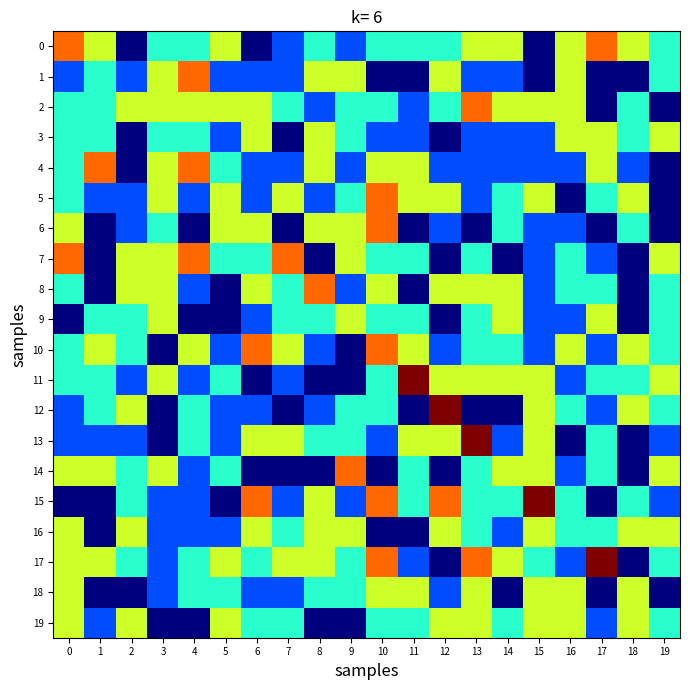

Reading left to right, what are all the values shown in this chart?

row_0: 0=4	1=3	2=0	3=2	4=2	5=3	6=0	7=1	8=2	9=1	10=2	11=2	12=2	13=3	14=3	15=0	16=3	17=4	18=3	19=2
row_1: 0=1	1=2	2=1	3=3	4=4	5=1	6=1	7=1	8=3	9=3	10=0	11=0	12=3	13=1	14=1	15=0	16=3	17=0	18=0	19=2
row_2: 0=2	1=2	2=3	3=3	4=3	5=3	6=3	7=2	8=1	9=2	10=2	11=1	12=2	13=4	14=3	15=3	16=3	17=0	18=2	19=0
row_3: 0=2	1=2	2=0	3=2	4=2	5=1	6=3	7=0	8=3	9=2	10=1	11=1	12=0	13=1	14=1	15=1	16=3	17=3	18=2	19=3
row_4: 0=2	1=4	2=0	3=3	4=4	5=2	6=1	7=1	8=3	9=1	10=3	11=3	12=1	13=1	14=1	15=1	16=1	17=3	18=1	19=0
row_5: 0=2	1=1	2=1	3=3	4=1	5=3	6=1	7=3	8=1	9=2	10=4	11=3	12=3	13=1	14=2	15=3	16=0	17=2	18=3	19=0
row_6: 0=3	1=0	2=1	3=2	4=0	5=3	6=3	7=0	8=3	9=3	10=4	11=0	12=1	13=0	14=2	15=1	16=1	17=0	18=2	19=0
row_7: 0=4	1=0	2=3	3=3	4=4	5=2	6=2	7=4	8=0	9=3	10=2	11=2	12=0	13=2	14=0	15=1	16=2	17=1	18=0	19=3
row_8: 0=2	1=0	2=3	3=3	4=1	5=0	6=3	7=2	8=4	9=1	10=3	11=0	12=3	13=3	14=3	15=1	16=2	17=2	18=0	19=2
row_9: 0=0	1=2	2=2	3=3	4=0	5=0	6=1	7=2	8=2	9=3	10=2	11=2	12=0	13=2	14=3	15=1	16=1	17=3	18=0	19=2
row_10: 0=2	1=3	2=2	3=0	4=3	5=1	6=4	7=3	8=1	9=0	10=4	11=3	12=1	13=2	14=2	15=1	16=3	17=1	18=3	19=2
row_11: 0=2	1=2	2=1	3=3	4=1	5=2	6=0	7=1	8=0	9=0	10=2	11=5	12=3	13=3	14=3	15=3	16=1	17=2	18=2	19=3
row_12: 0=1	1=2	2=3	3=0	4=2	5=1	6=1	7=0	8=1	9=2	10=2	11=0	12=5	13=0	14=0	15=3	16=2	17=1	18=3	19=2
row_13: 0=1	1=1	2=1	3=0	4=2	5=1	6=3	7=3	8=2	9=2	10=1	11=3	12=3	13=5	14=1	15=3	16=0	17=2	18=0	19=1
row_14: 0=3	1=3	2=2	3=3	4=1	5=2	6=0	7=0	8=0	9=4	10=0	11=2	12=0	13=2	14=3	15=3	16=1	17=2	18=0	19=3
row_15: 0=0	1=0	2=2	3=1	4=1	5=0	6=4	7=1	8=3	9=1	10=4	11=2	12=4	13=2	14=2	15=5	16=2	17=0	18=2	19=1
row_16: 0=3	1=0	2=3	3=1	4=1	5=1	6=3	7=2	8=3	9=3	10=0	11=0	12=3	13=2	14=1	15=3	16=2	17=2	18=3	19=3
row_17: 0=3	1=3	2=2	3=1	4=2	5=3	6=2	7=3	8=3	9=2	10=4	11=1	12=0	13=4	14=3	15=2	16=1	17=5	18=0	19=2
row_18: 0=3	1=0	2=0	3=1	4=2	5=2	6=1	7=1	8=2	9=2	10=3	11=3	12=1	13=3	14=0	15=3	16=3	17=0	18=3	19=0
row_19: 0=3	1=1	2=3	3=0	4=0	5=3	6=2	7=2	8=0	9=0	10=2	11=2	12=3	13=3	14=2	15=3	16=3	17=1	18=3	19=2